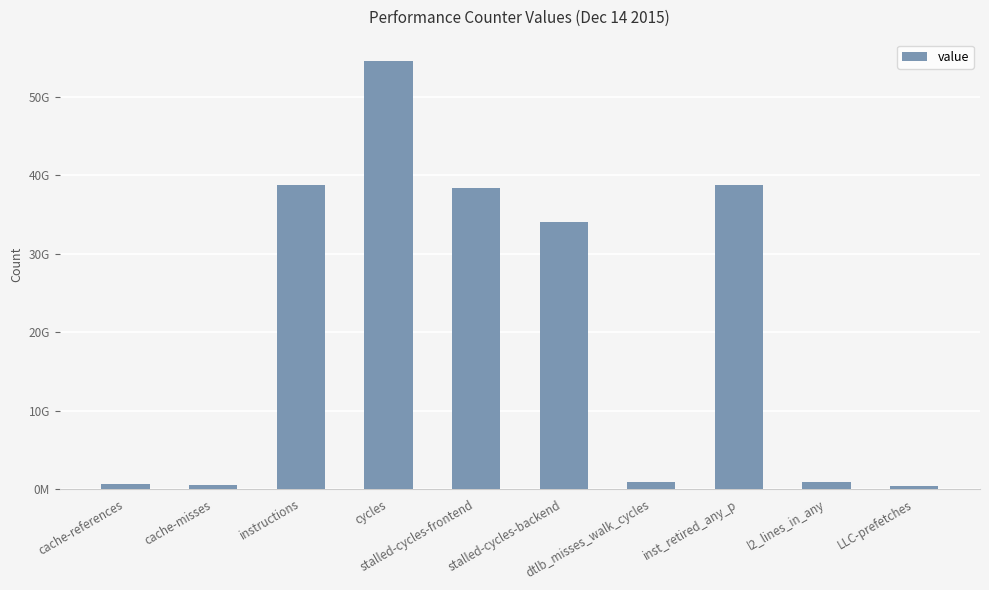

What is the smallest value displayed?

320443070